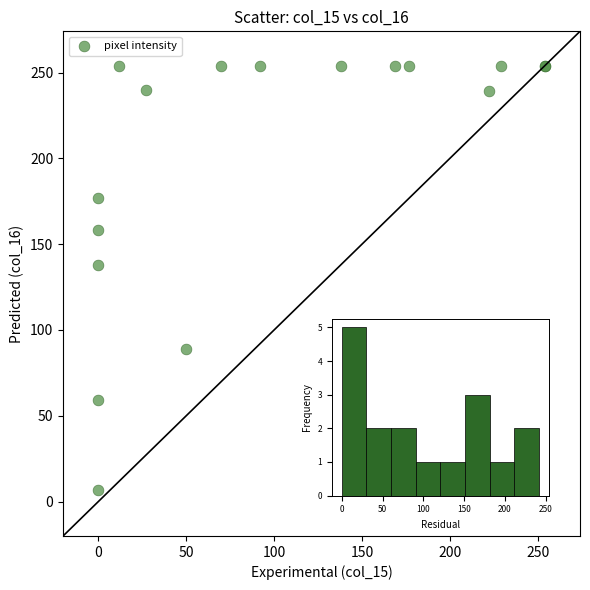

What Y value in the scatter plot is closest to 130?

138